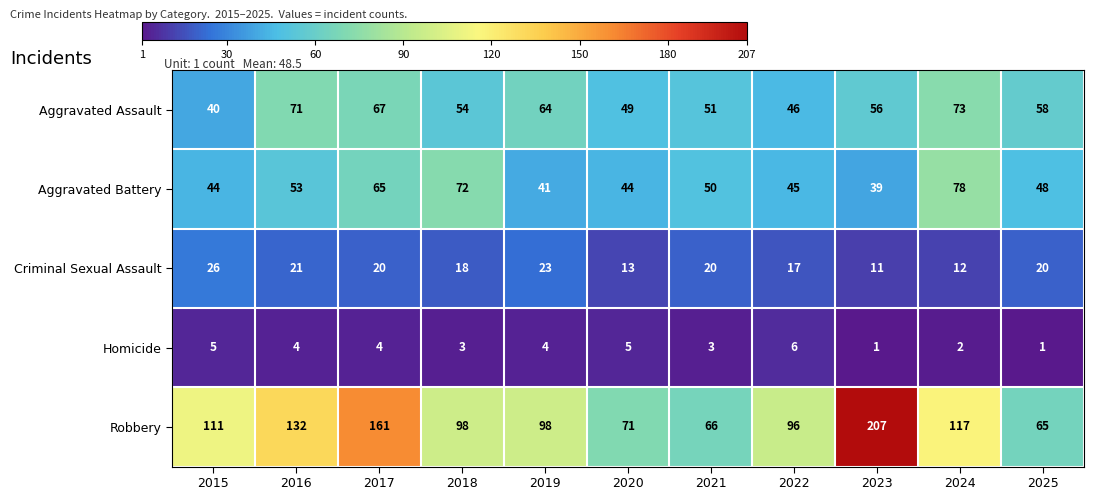

How many data points does each series have?

11